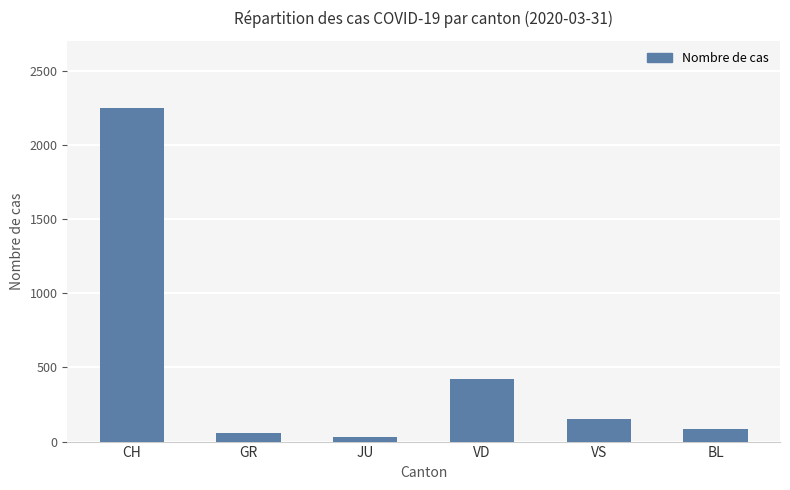

What is the sum of the values at GR and VD?

478